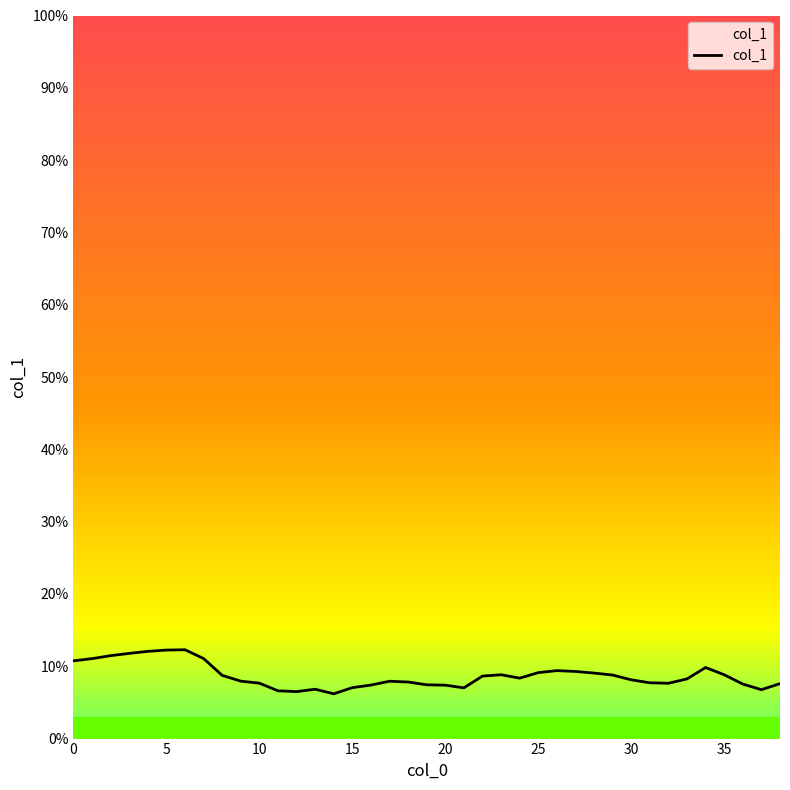

What is the greatest value displayed?

0.1